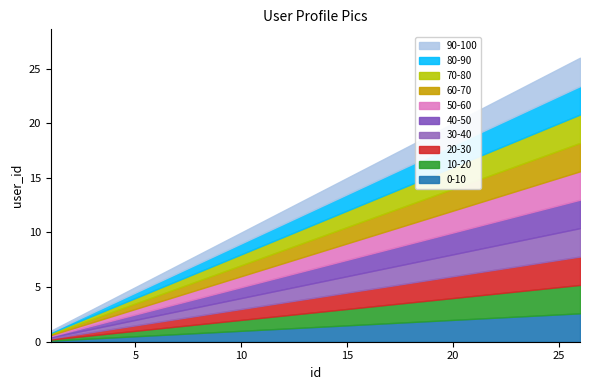

The value at 9 is 3. True or false?

False